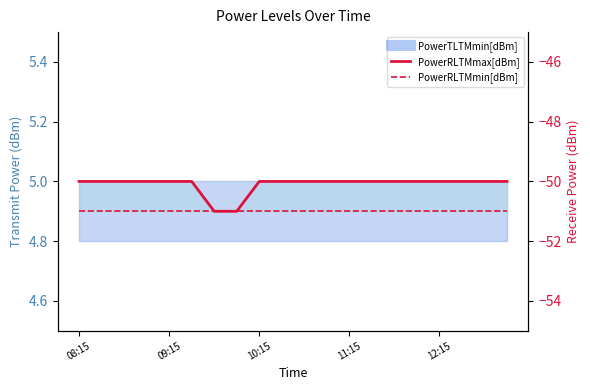

What is the label of the 18th point from the right?

10:15